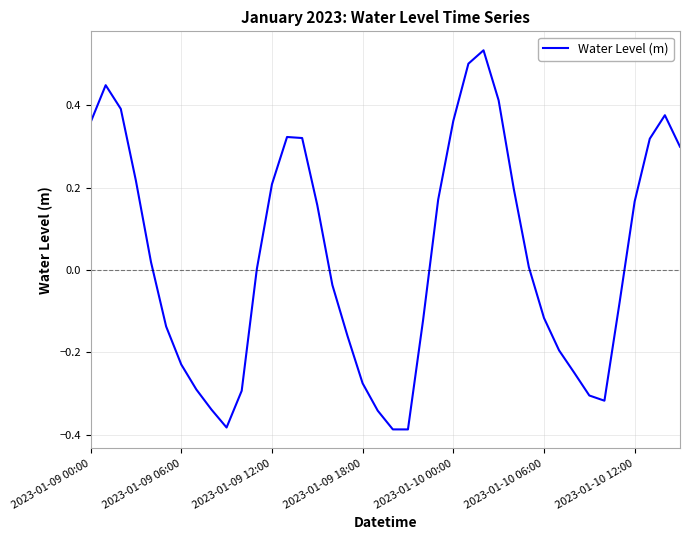

What is the difference between the maximum and minimum values?

0.9